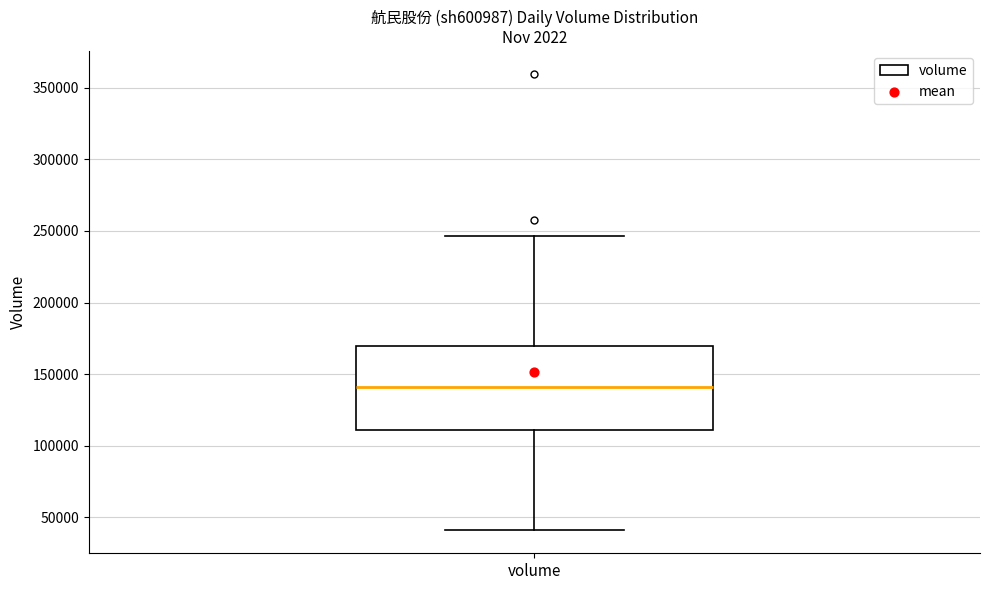

Transcribe this box plot: give where the median line is, the range the box spans, and where the two whiskers end, as read against the y-axis. The values are not printed on the chart, so give them approximately, as read against the axis.

median 140000, box 110000 to 170000, whiskers 40000 to 245000